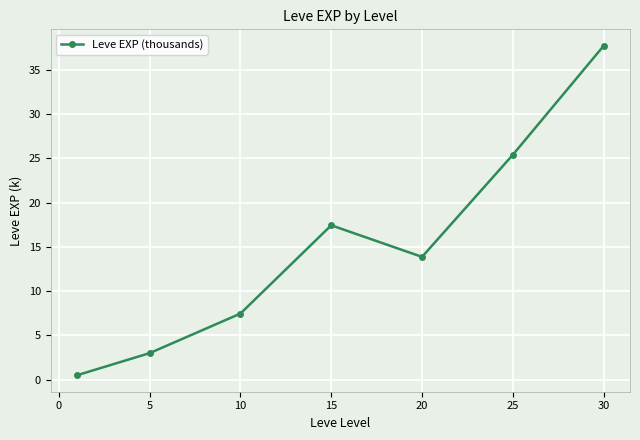

What is the value of the 3rd point from the left?

7.5